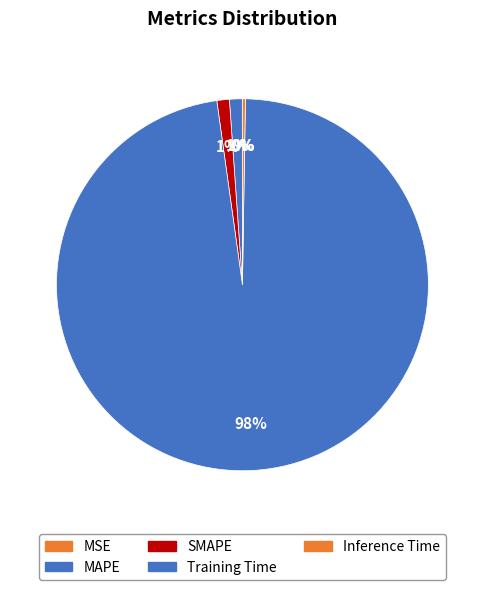

Count the number of slices in the pie.

5